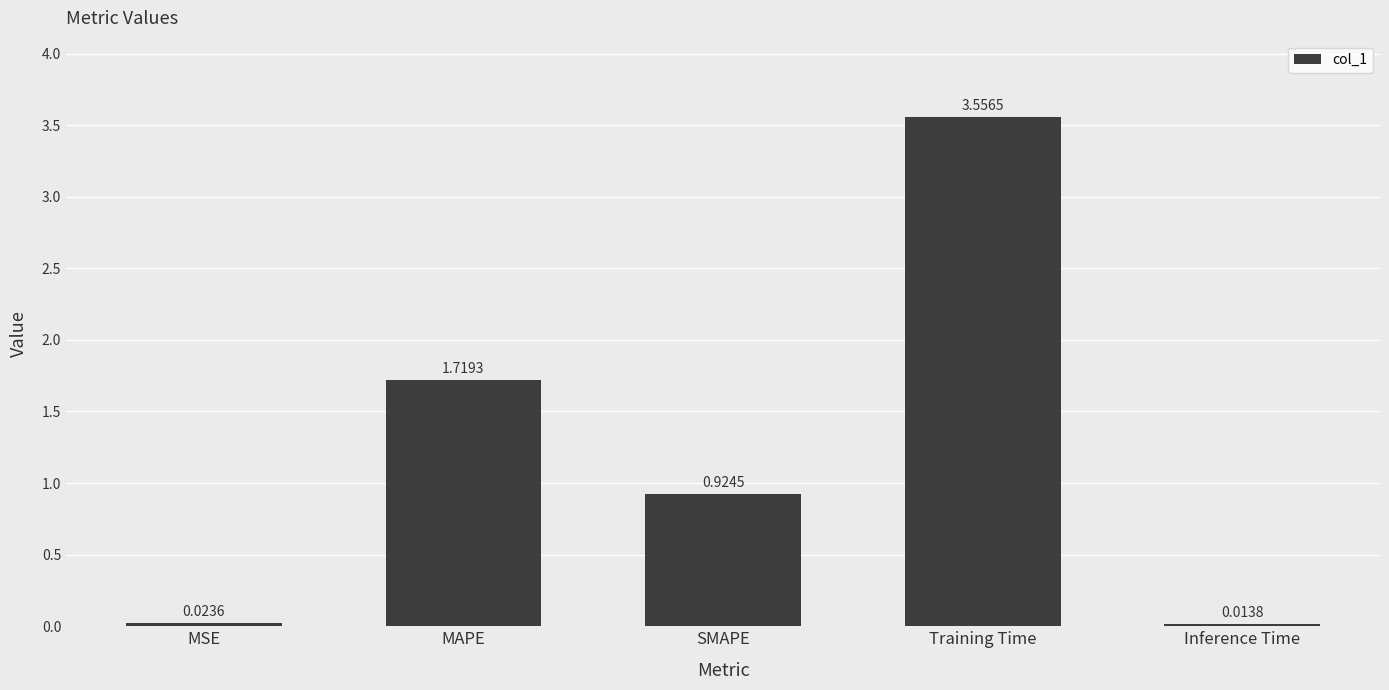

How many bars are there in total?

5